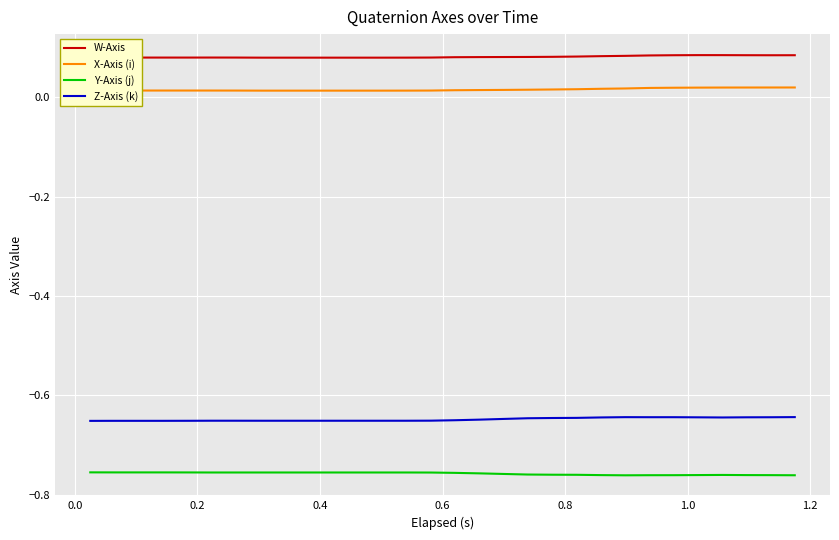

Which series has the largest total across all categories?

W-Axis